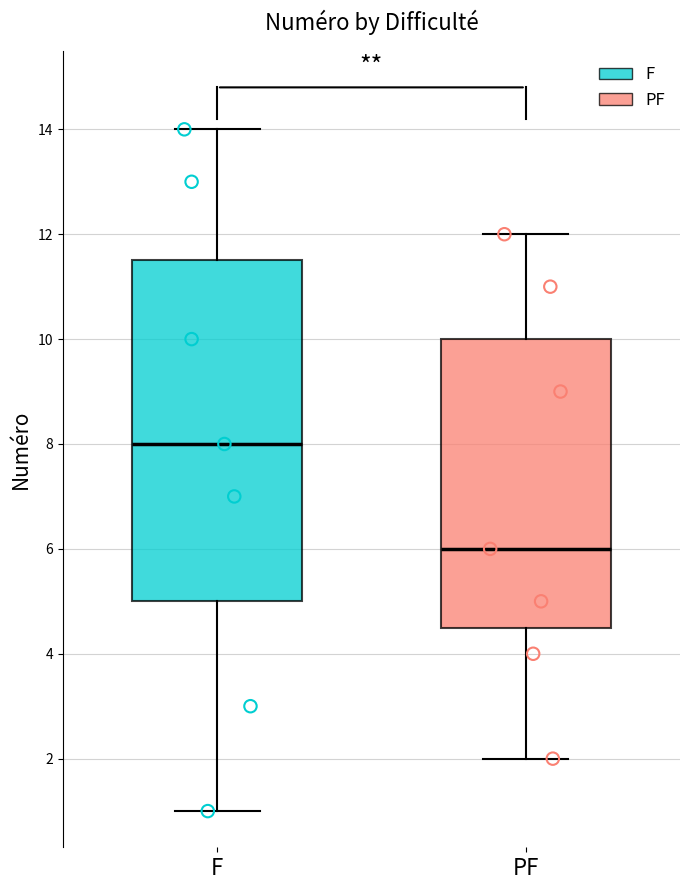

Where does the upper whisker of the box for F end on the y-axis? The values are not printed on the chart, so give them approximately, as read against the axis.

14.0